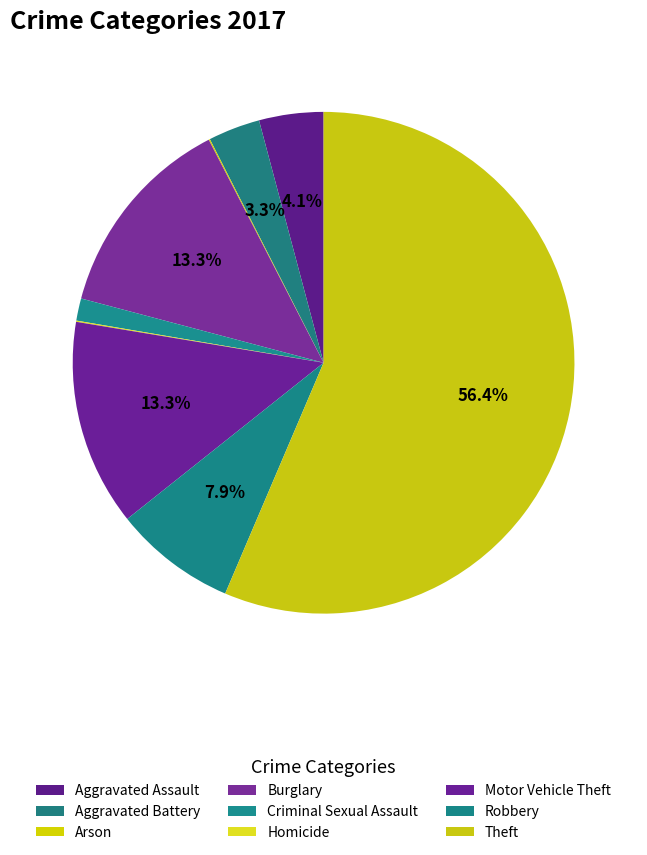

To the nearest percent, what is the combined percentage of Homicide and Burglary?

13%